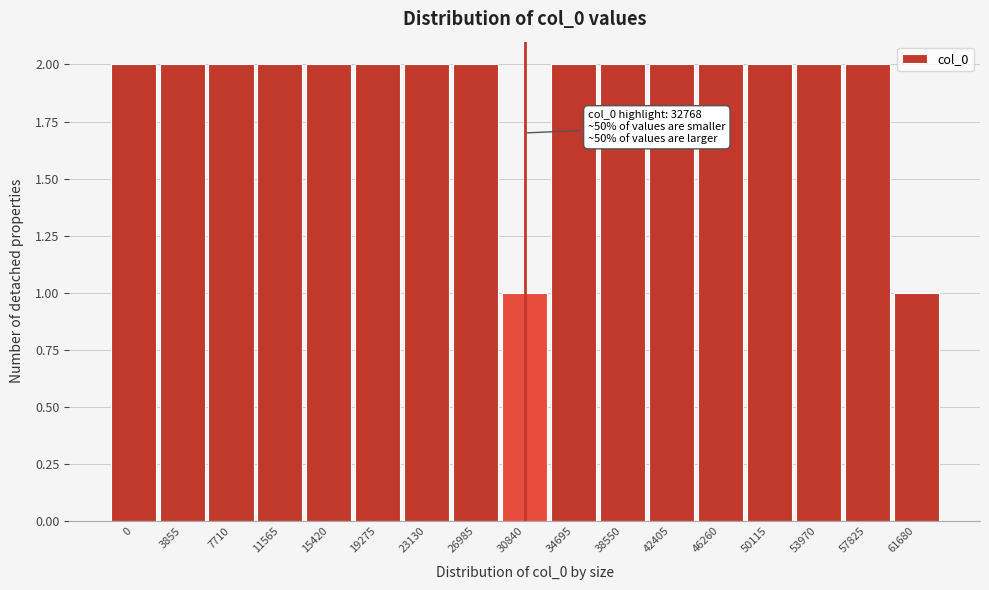

Reading left to right, extract all data points from this chart.

0=2	3855=2	7710=2	11565=2	15420=2	19275=2	23130=2	26985=2	30840=1	34695=2	38550=2	42405=2	46260=2	50115=2	53970=2	57825=2	61680=1